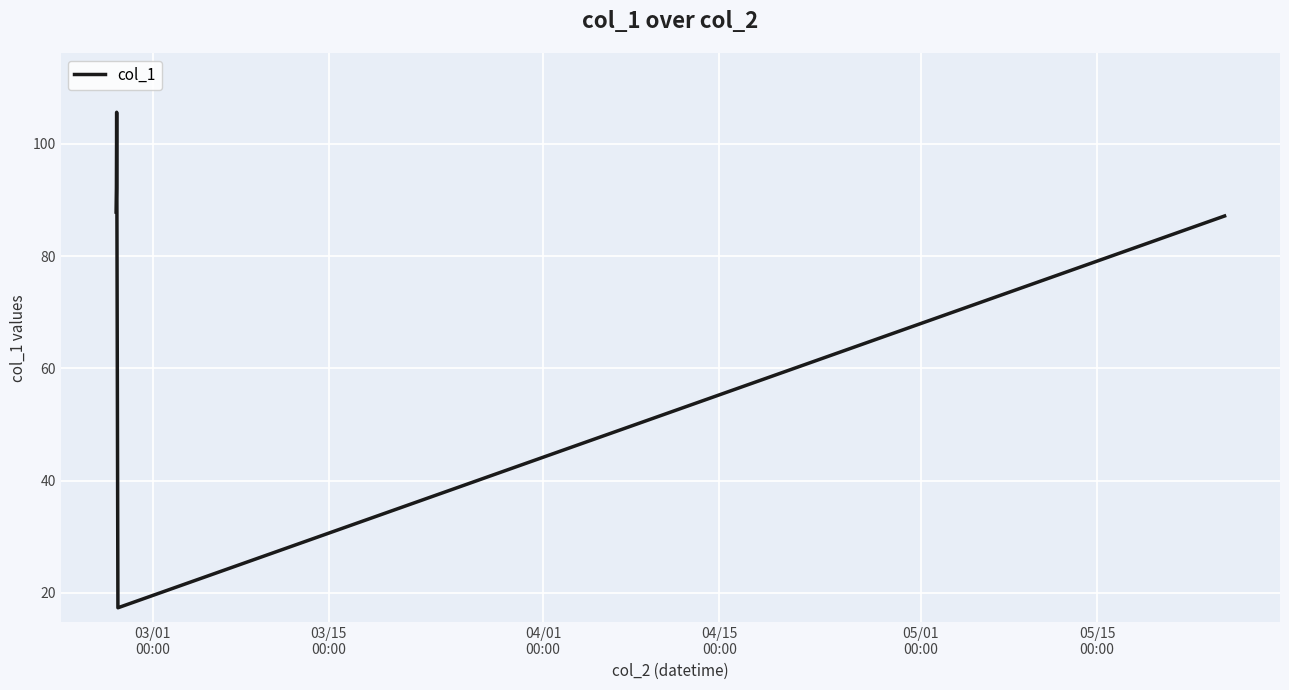

What is the smallest value displayed?

17.3